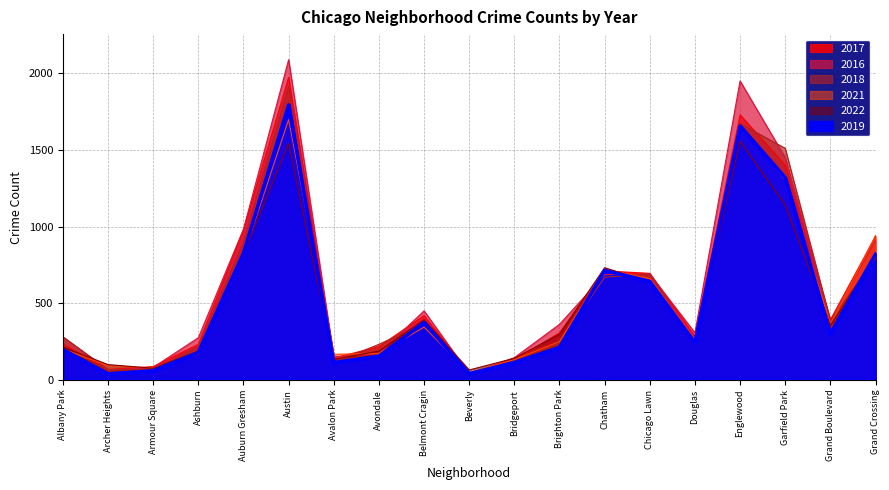

How many intersections are there between 2019 and 2021?

6